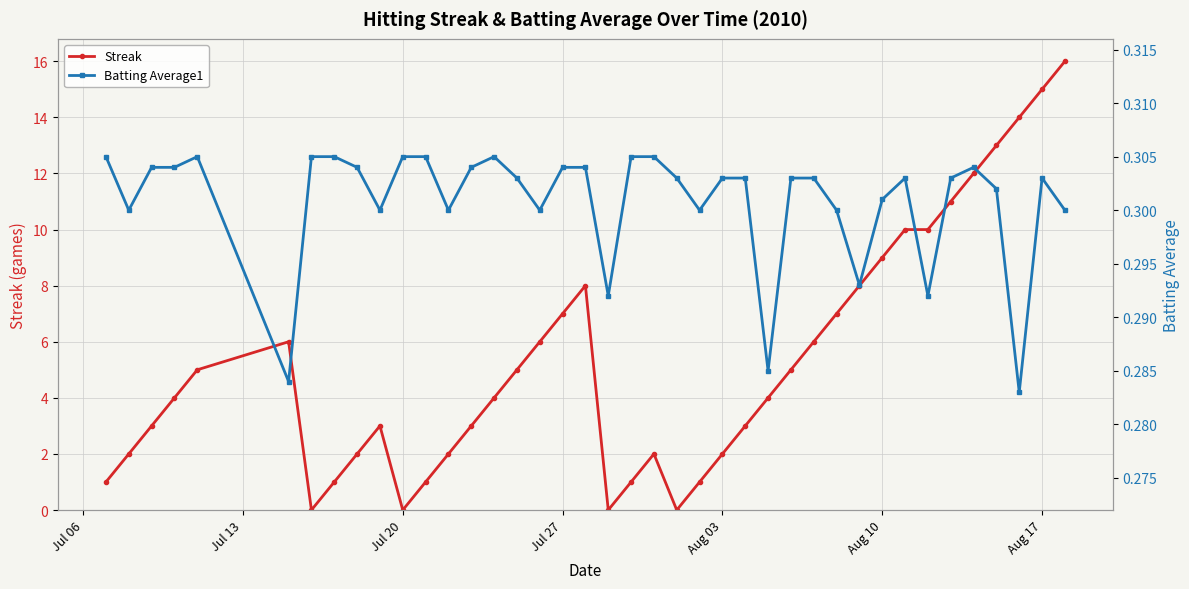

Which series has the largest total across all categories?

Streak